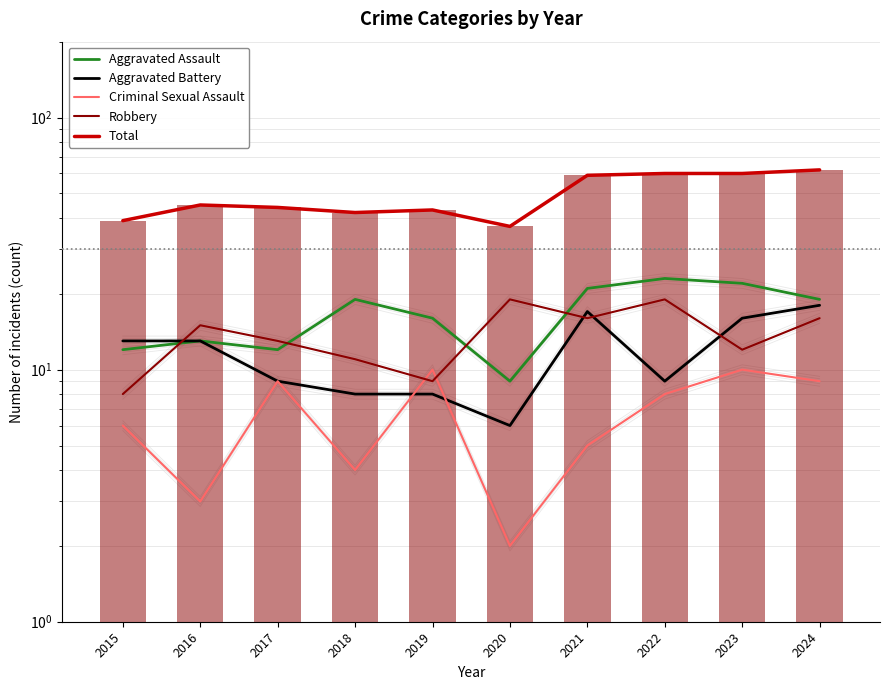

Reading left to right, list all the values displayed in this chart.

Aggravated Assault: 12	13	12	19	16	9	21	23	22	19
Aggravated Battery: 13	13	9	8	8	6	17	9	16	18
Criminal Sexual Assault: 6	3	9	4	10	2	5	8	10	9
Robbery: 8	15	13	11	9	19	16	19	12	16
Total: 39	45	44	42	43	37	59	60	60	62